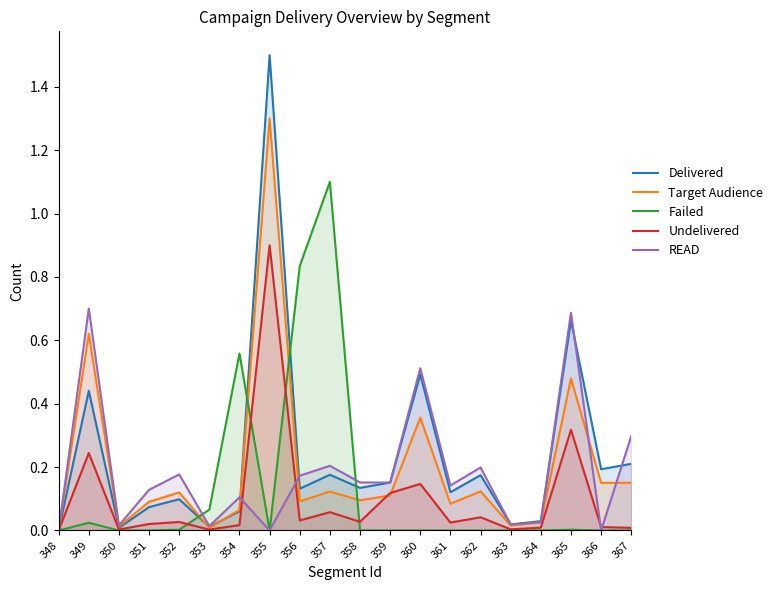

Which series has the largest total across all categories?

Delivered